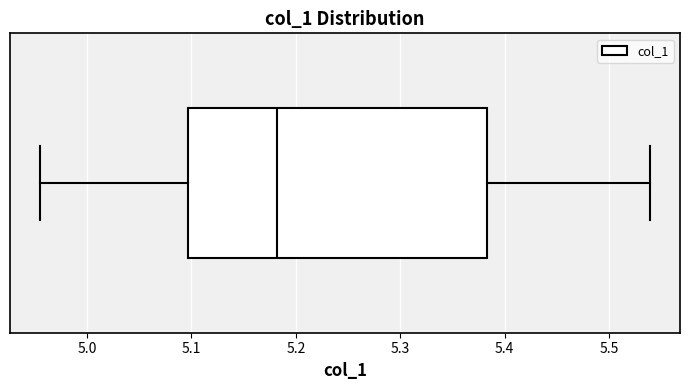

Read this box plot against the x-axis: the position of the median line, the range covered by the box, and the ends of both whiskers. The values are not printed on the chart, so give them approximately, as read against the axis.

median 5.18, box 5.10 to 5.38, whiskers 4.96 to 5.54